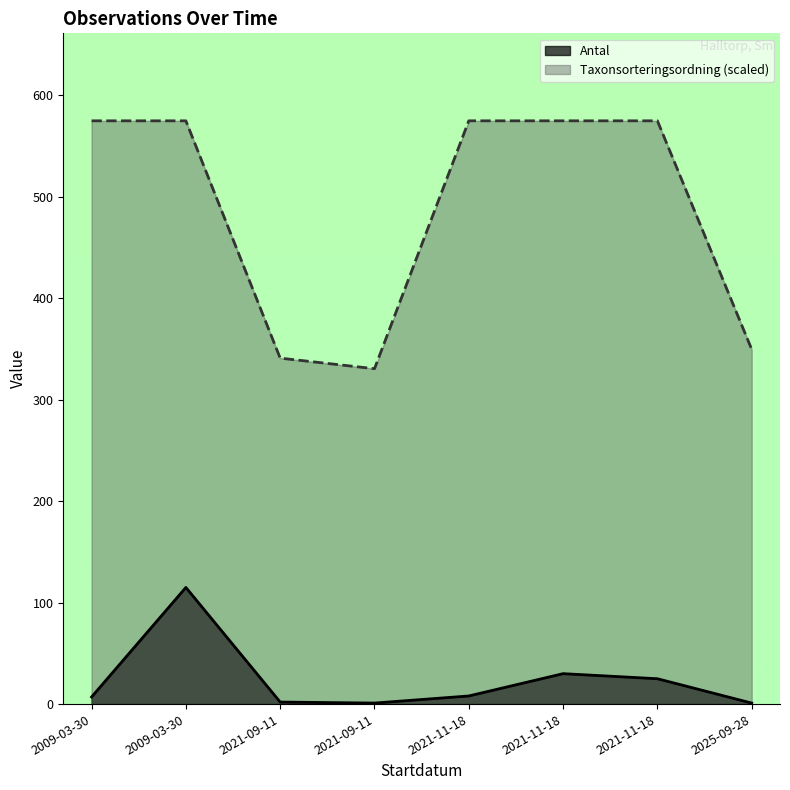

What is the difference between the second highest and minimum values in the Antal series?

29.0